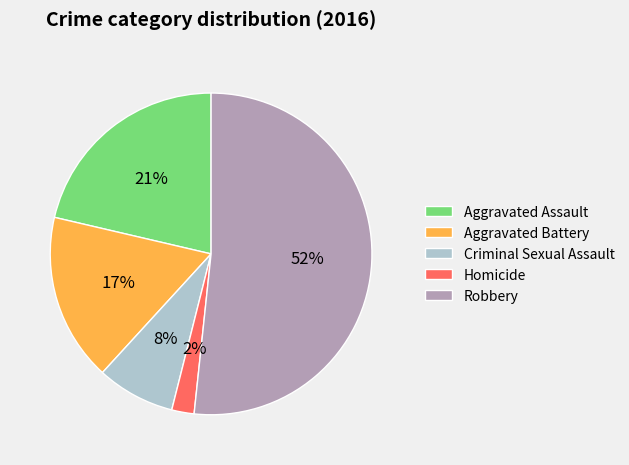

To the nearest percent, what is the combined percentage of Robbery and Criminal Sexual Assault?

60%